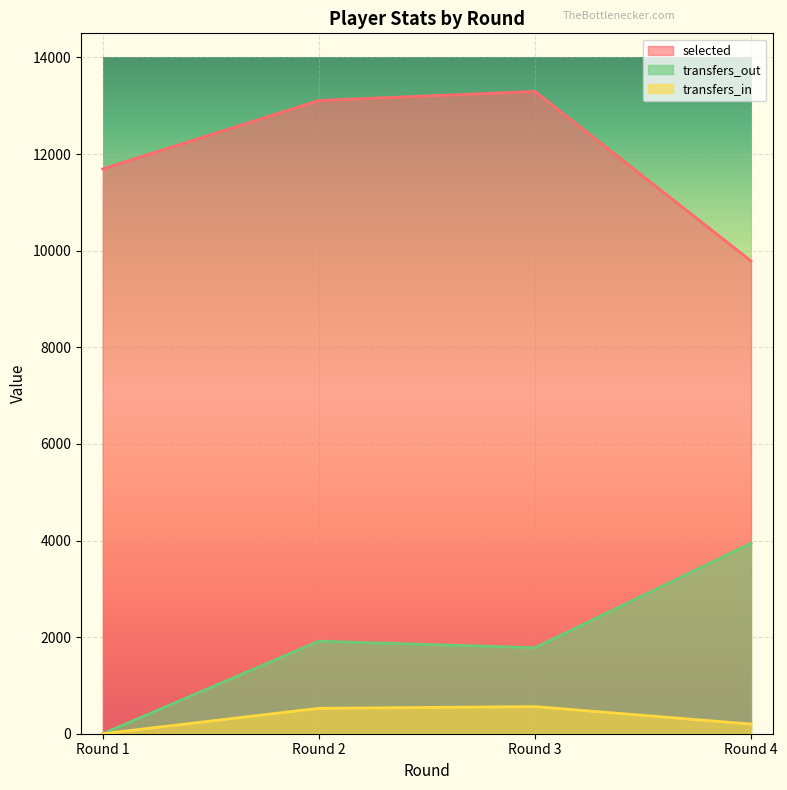

Reading left to right, extract all data points from this chart.

selected: Round 1=11692	Round 2=13110	Round 3=13297	Round 4=9788
transfers_in: Round 1=0	Round 2=526	Round 3=562	Round 4=200
transfers_out: Round 1=0	Round 2=1916	Round 3=1781	Round 4=3942